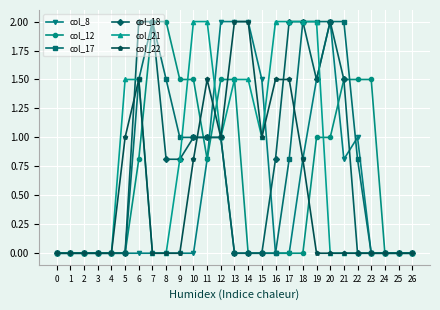

What is the value of the col_17 point at the 21st from the left?

2.0